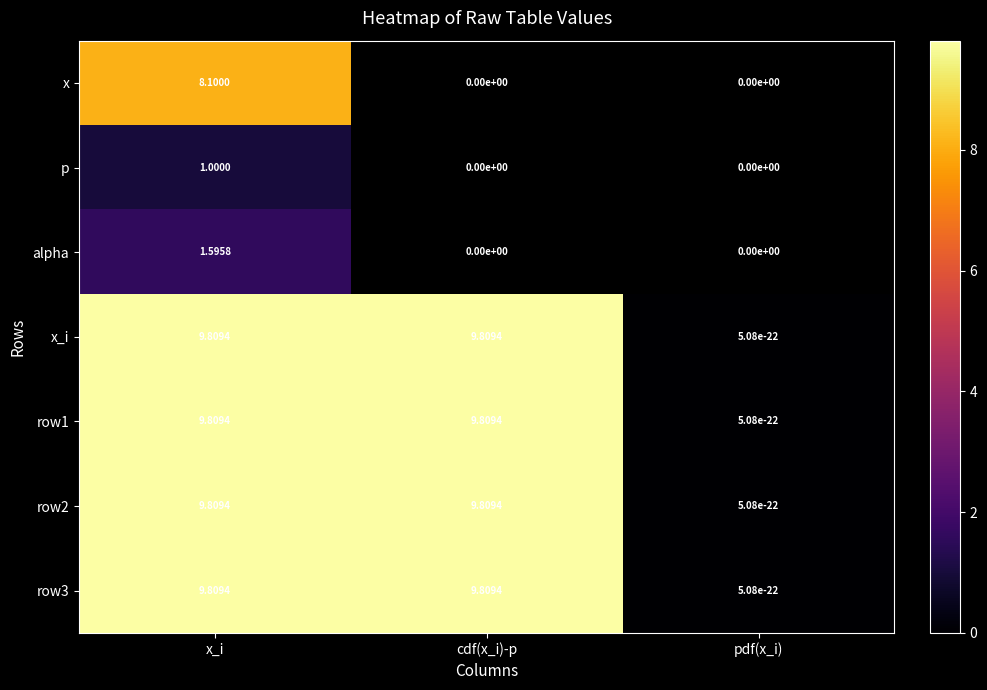

What is the maximum value for row2?

9.8